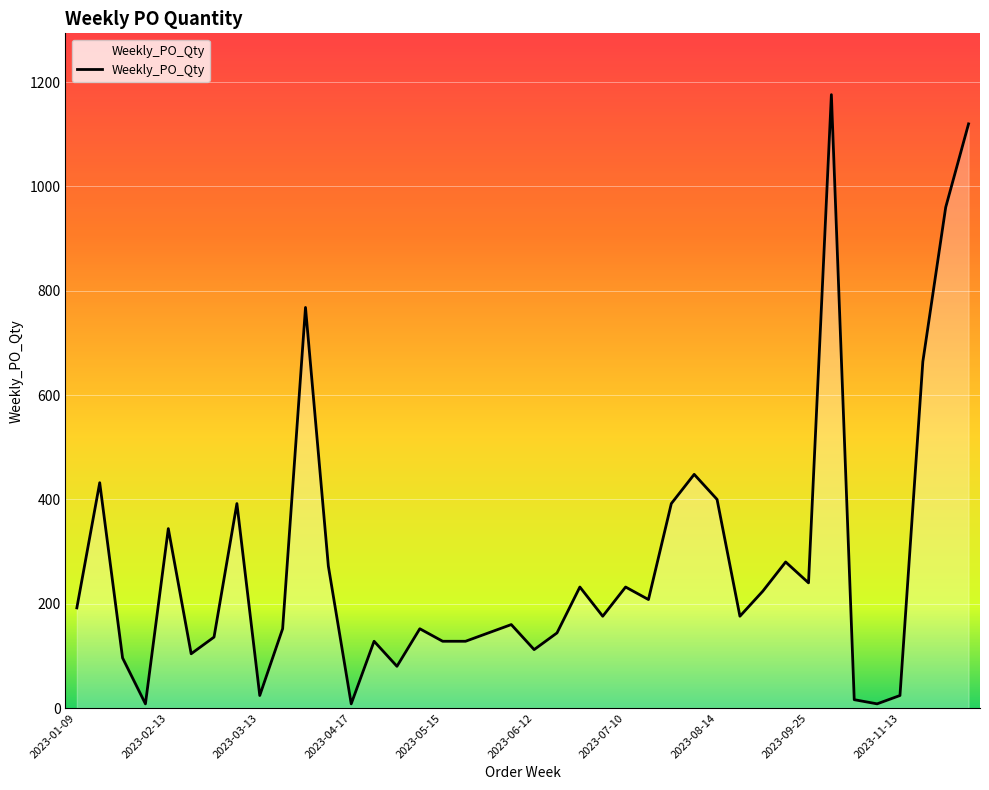

What is the greatest value displayed?

1176